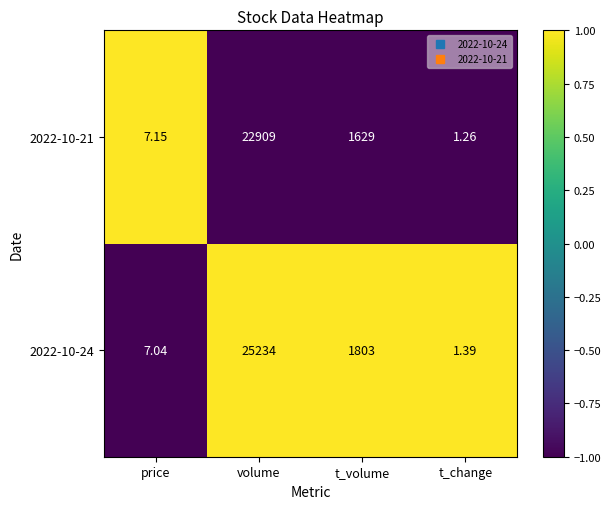

At which label does 2022-10-21 reach its minimum?

t_change